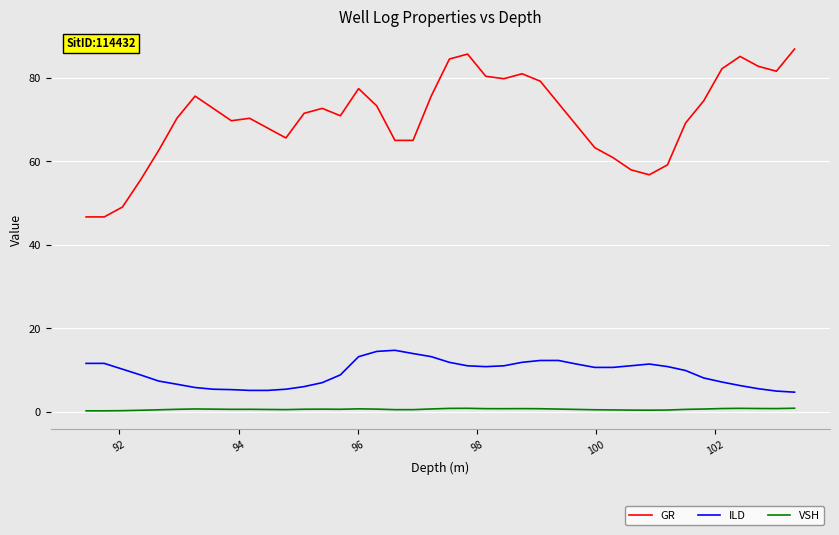

List the series in order of their peak value, lowest first.

VSH, ILD, GR